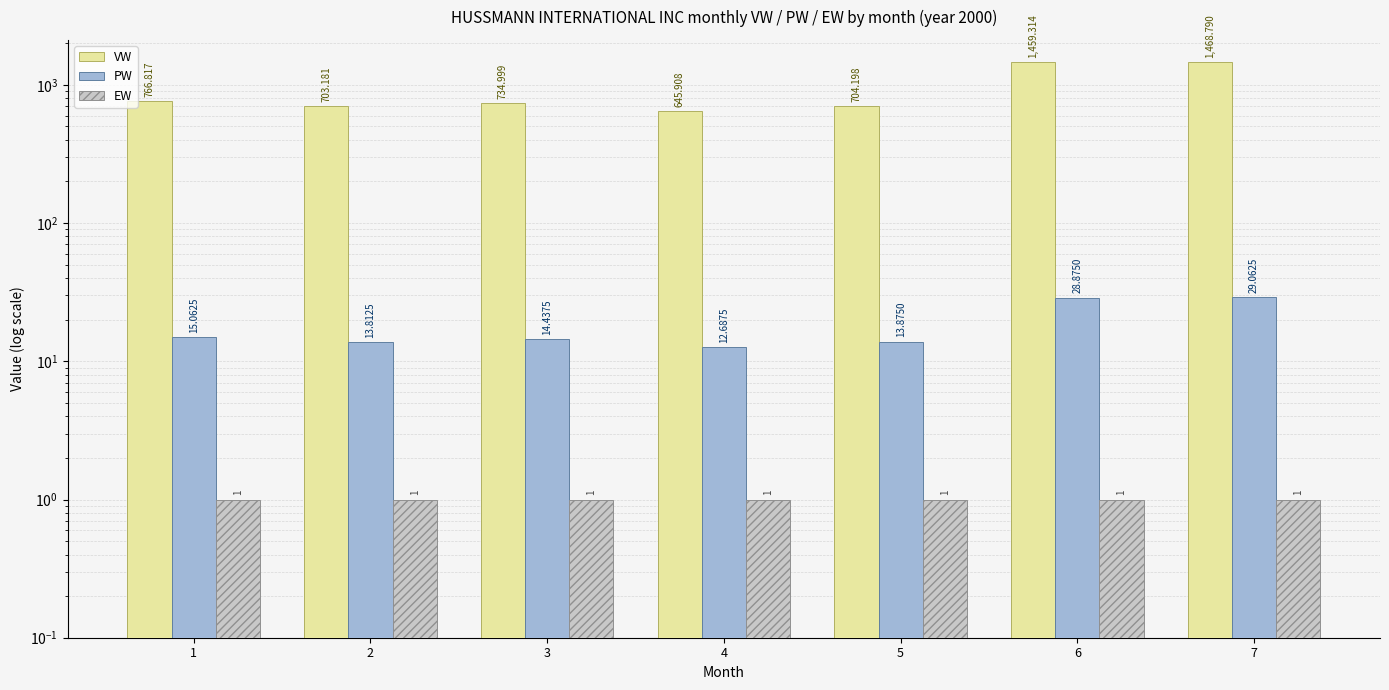

What is the difference between the second highest and second lowest values in the VW series?

756.1